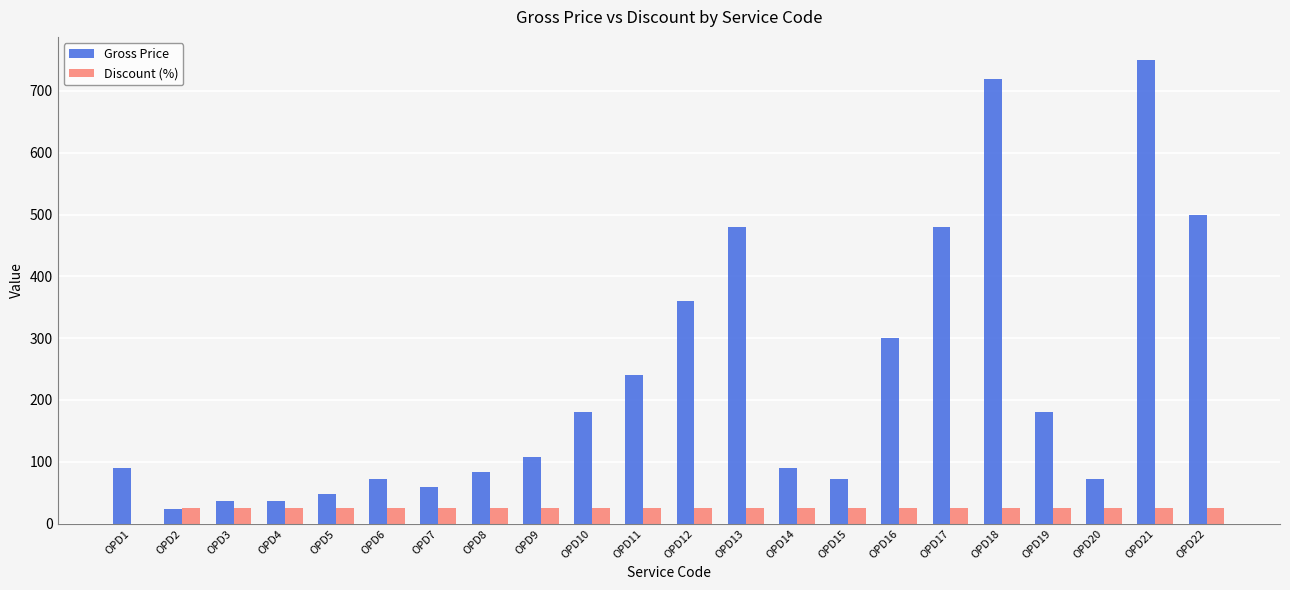

Which series has the largest range (max minus min)?

Gross Price